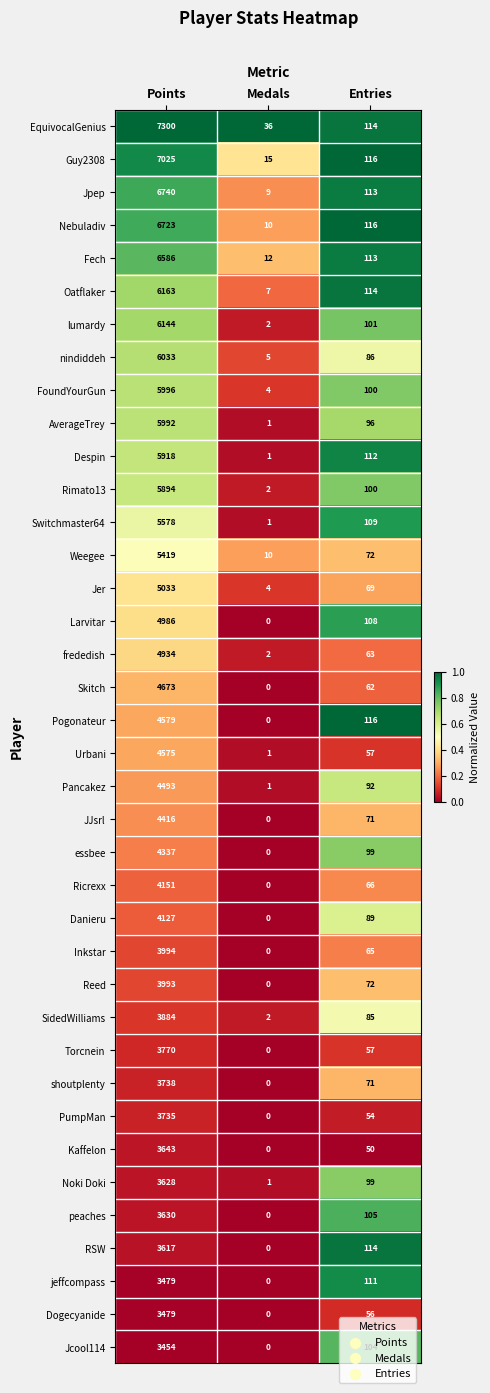

What is the total value across all series at Points?

185859